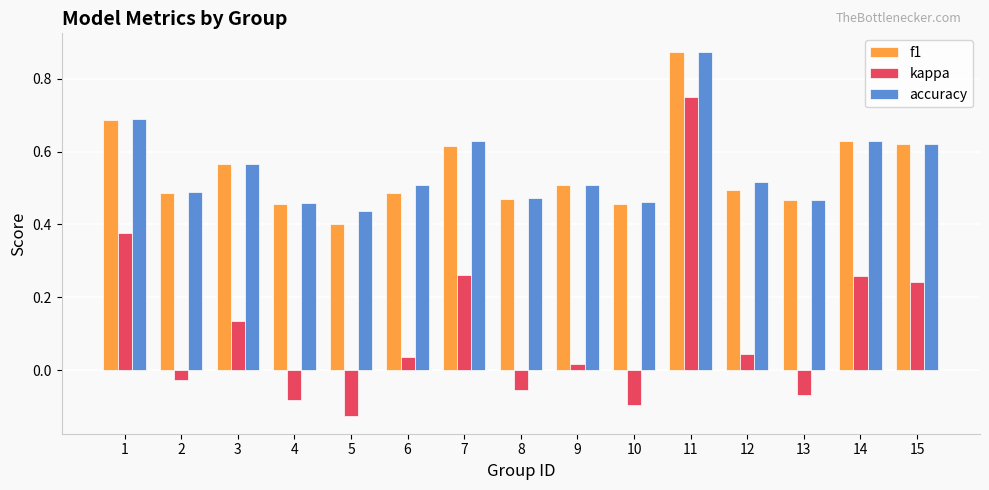

At which label is accuracy closest to 0?

5